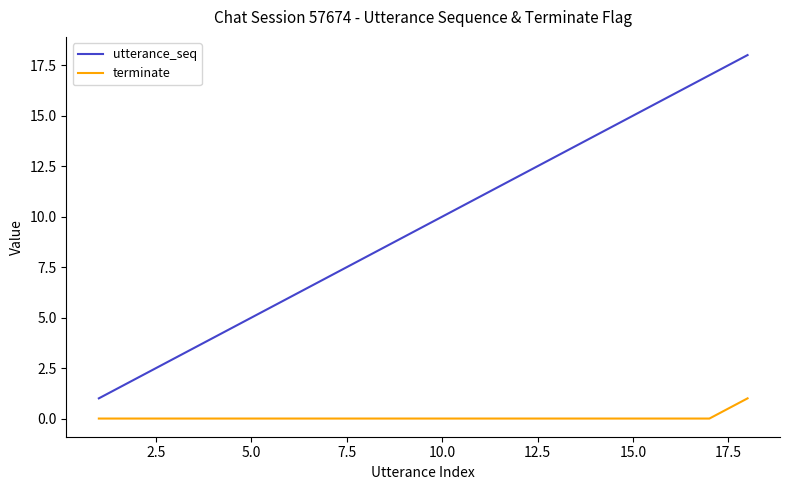

True or false: terminate and utterance_seq intersect in this chart.

False